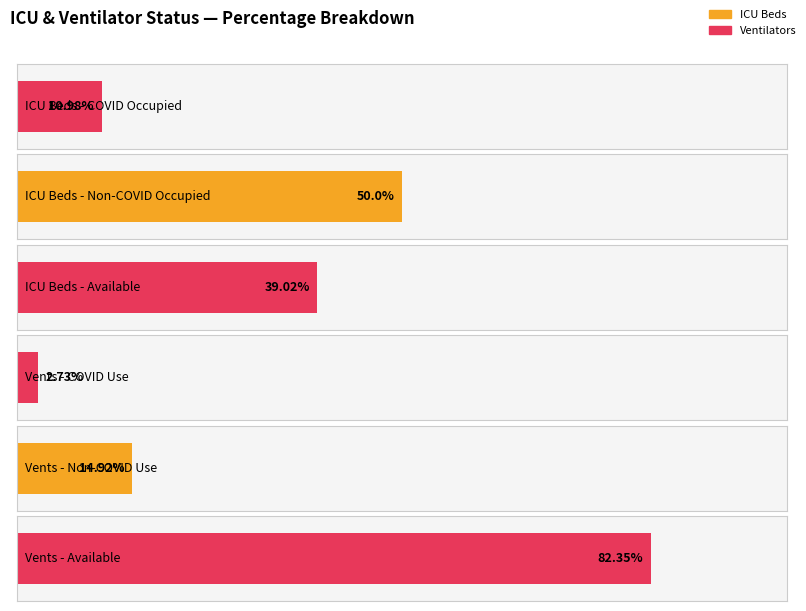

List the series in order of their peak value, highest first.

Ventilators, ICU Beds